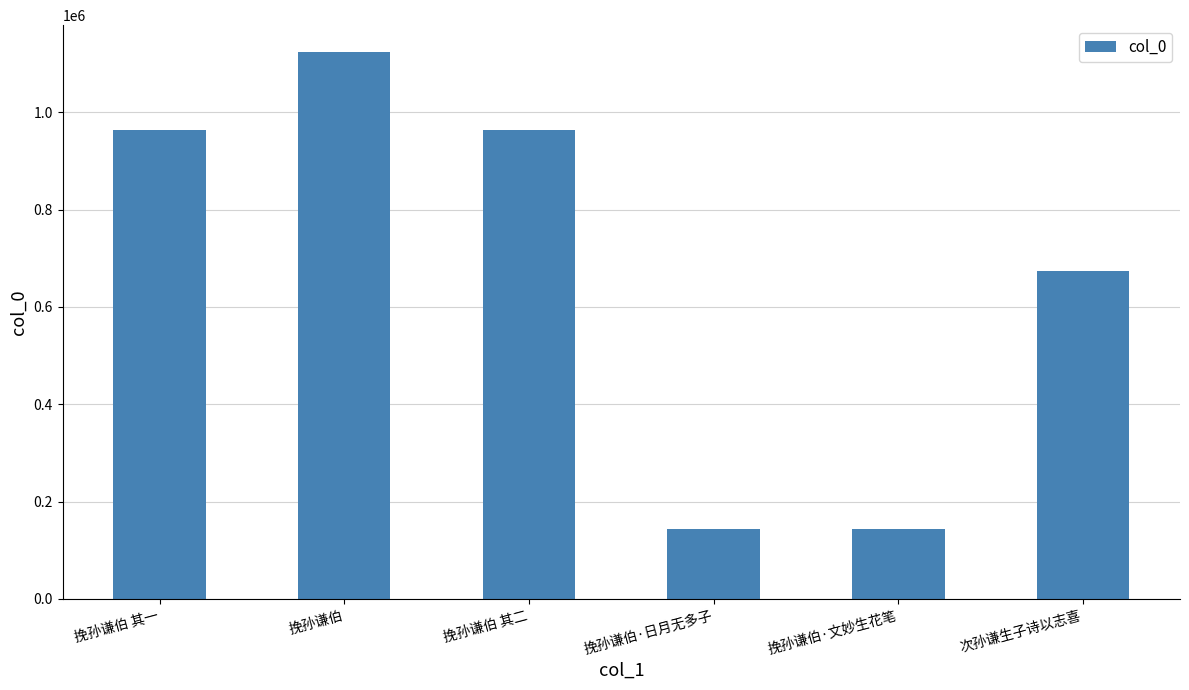

What is the smallest value displayed?

144570